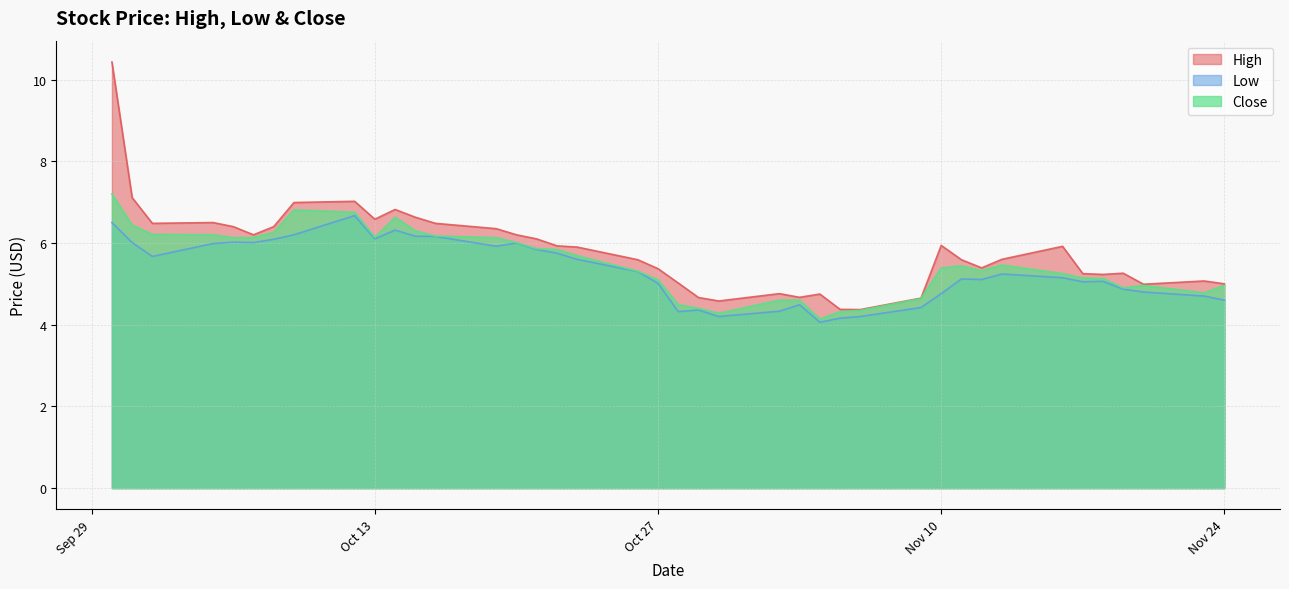

At which category is the sum across all series the highest?

2020-09-30